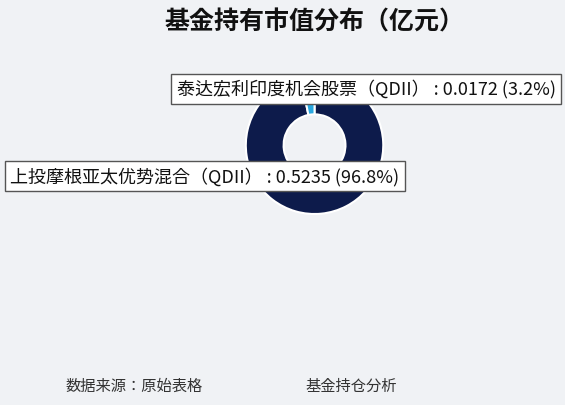

Is it true that 上投摩根亚太优势混合（QDII） is 97% of the pie?

True